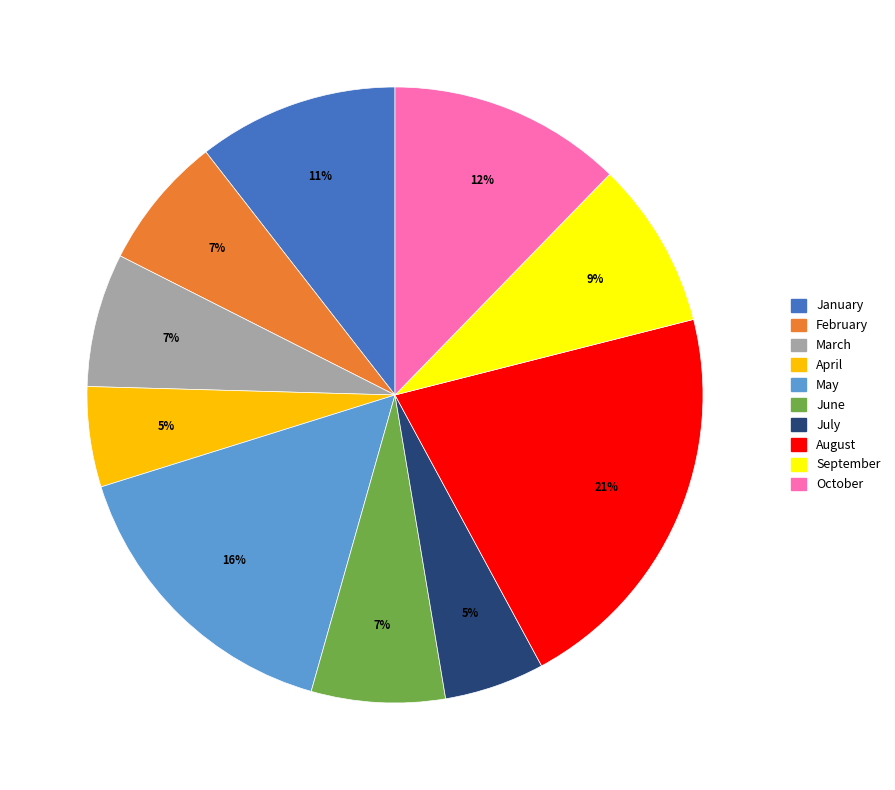

Do April and September together represent more than half of the pie?

No